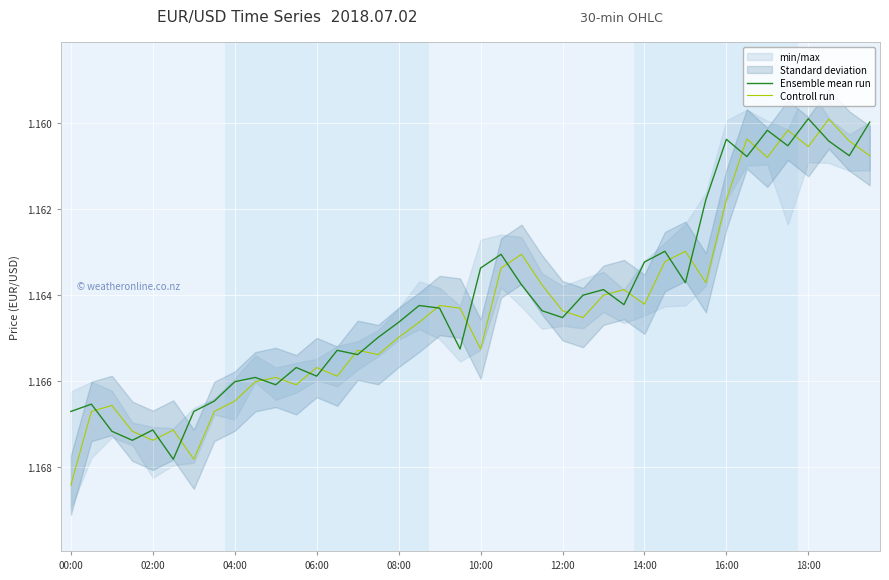

How many intersections are there between Controll run and Ensemble mean run?

24